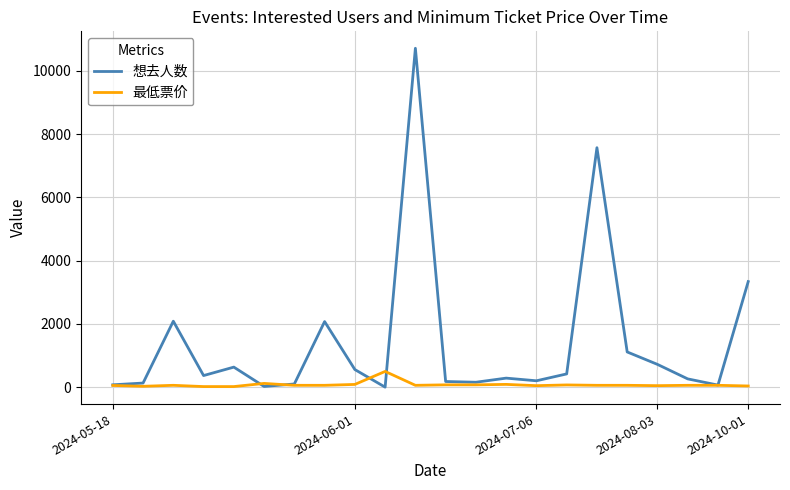

Is this an area chart (filled region under the line)?

No